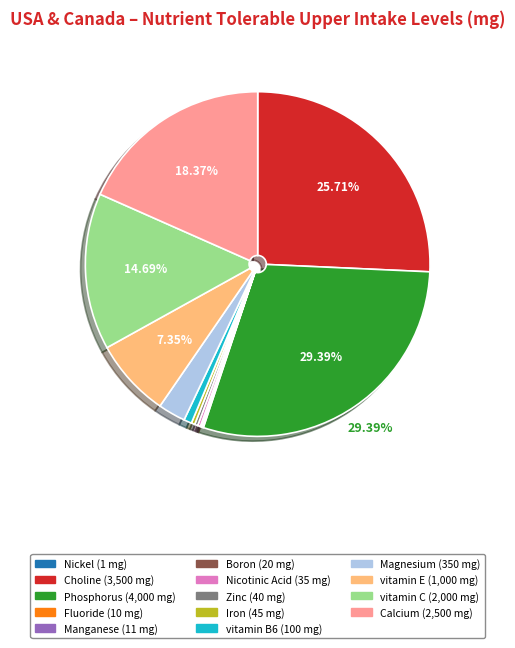

Which has a higher value, Zinc or Magnesium?

Magnesium